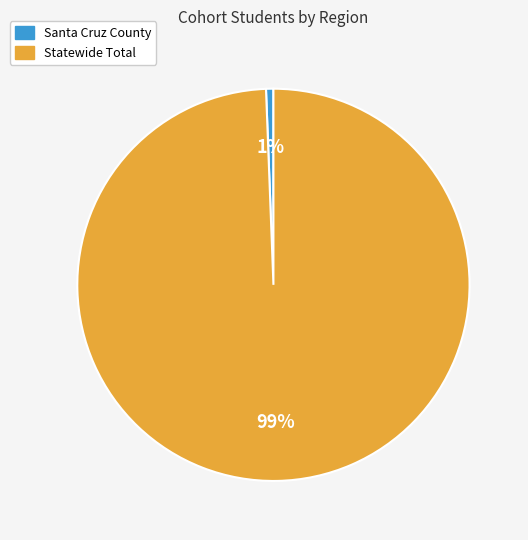

Combined, do Santa Cruz County and Statewide Total account for over 50%?

Yes